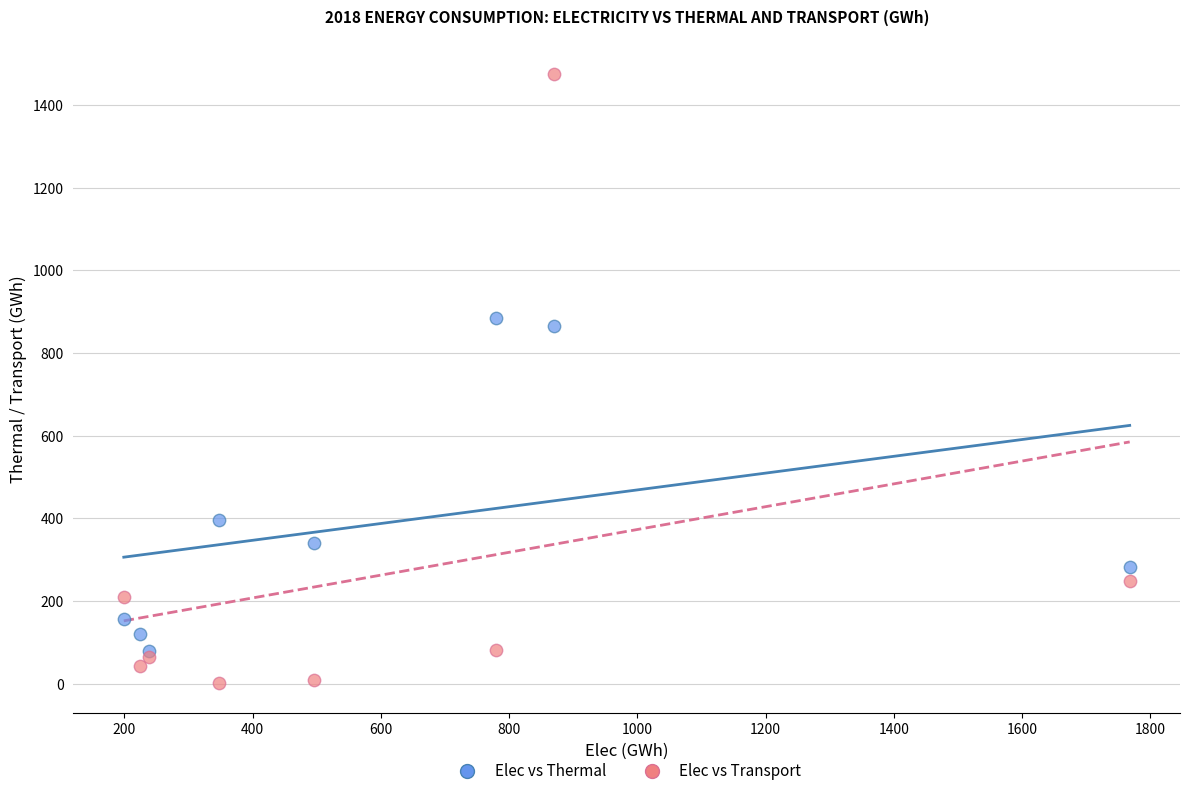

Which series contains the lowest Y value?

Elec vs Transport